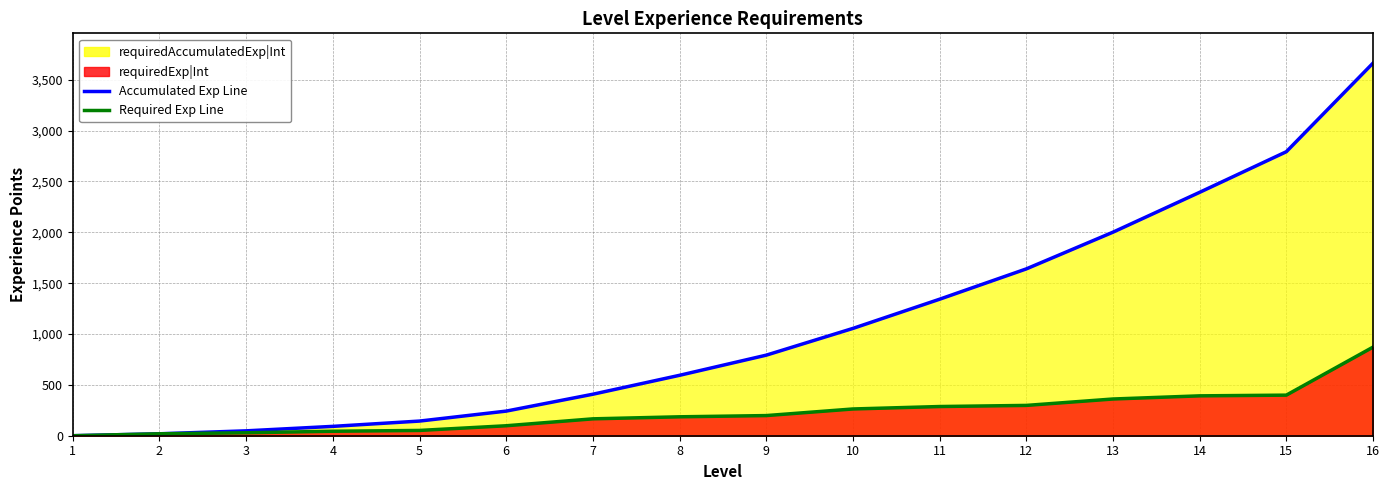

The requiredExp|Int series shows 29 at 3. True or false?

True